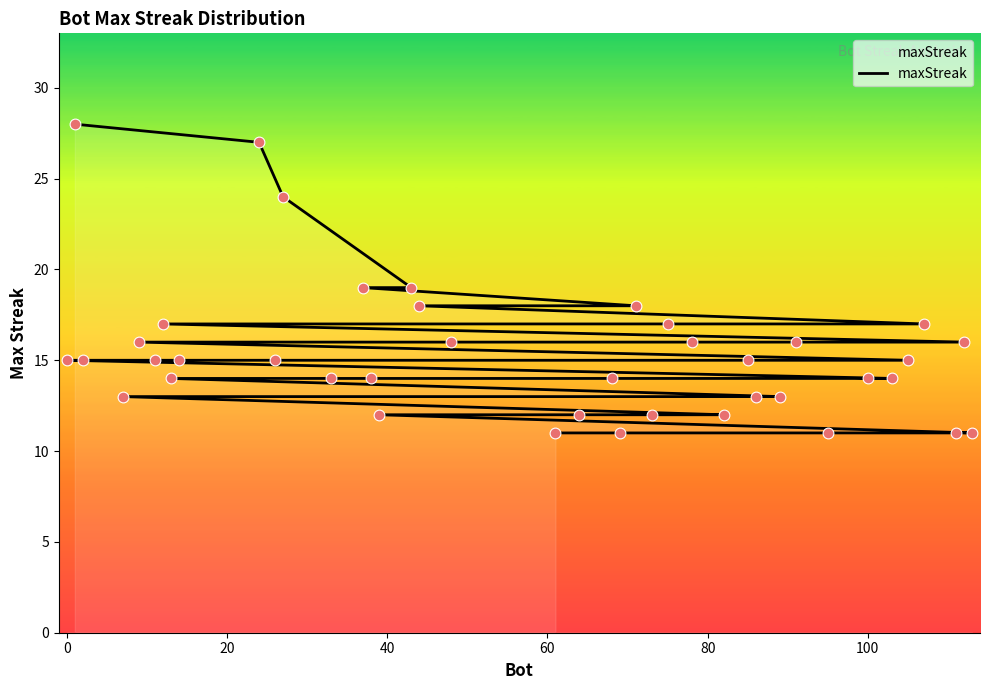

Approximately how many times larger is the value at 100 compared to 40?

0.9